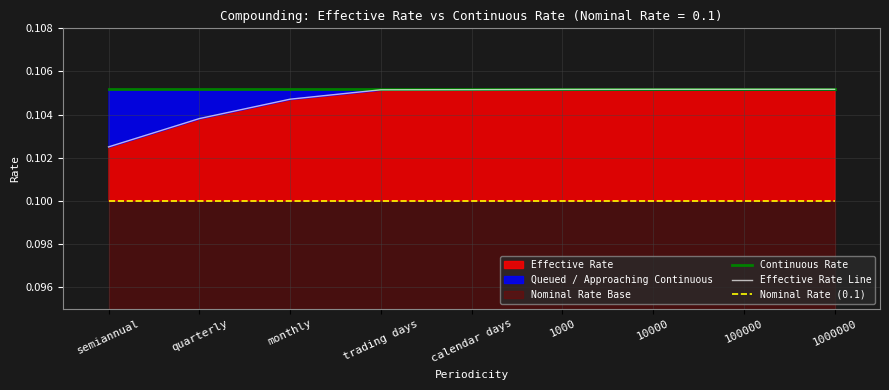

What position from the right is semiannual?

9